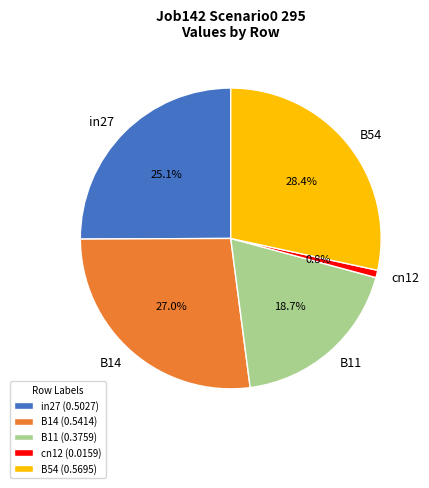

Does any single category account for the majority?

No